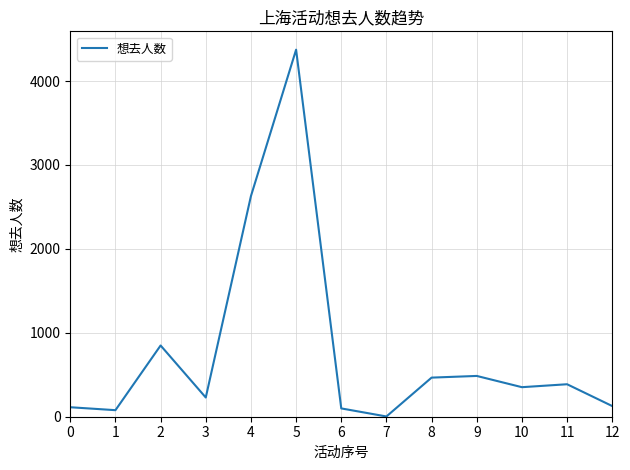

What is the ratio of the value at 9 to the value at 5?

0.1